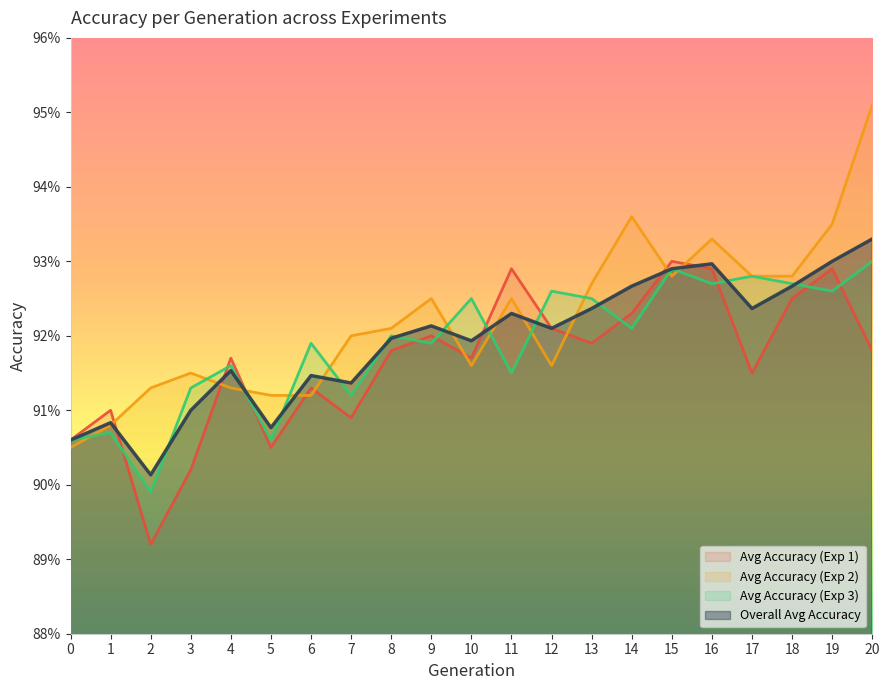

How many intersections are there between Avg Accuracy (Exp 3) and Overall Avg Accuracy?

14